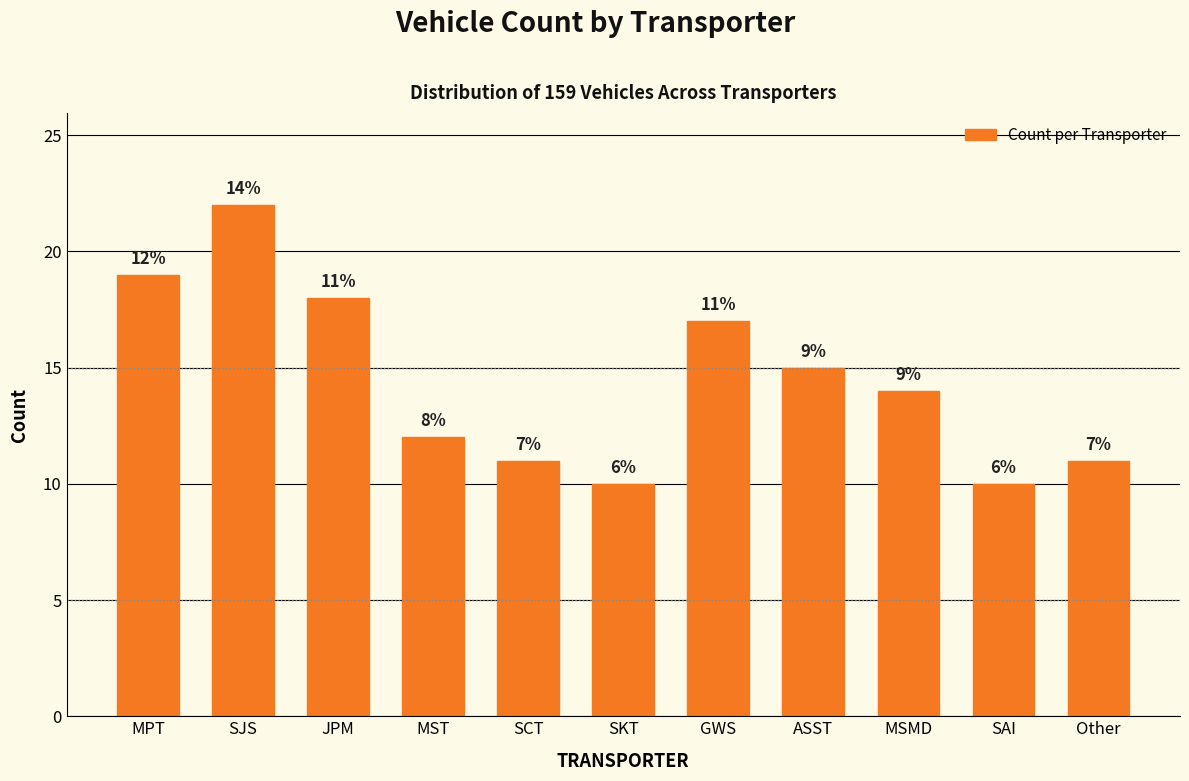

Are the bars horizontal?

No